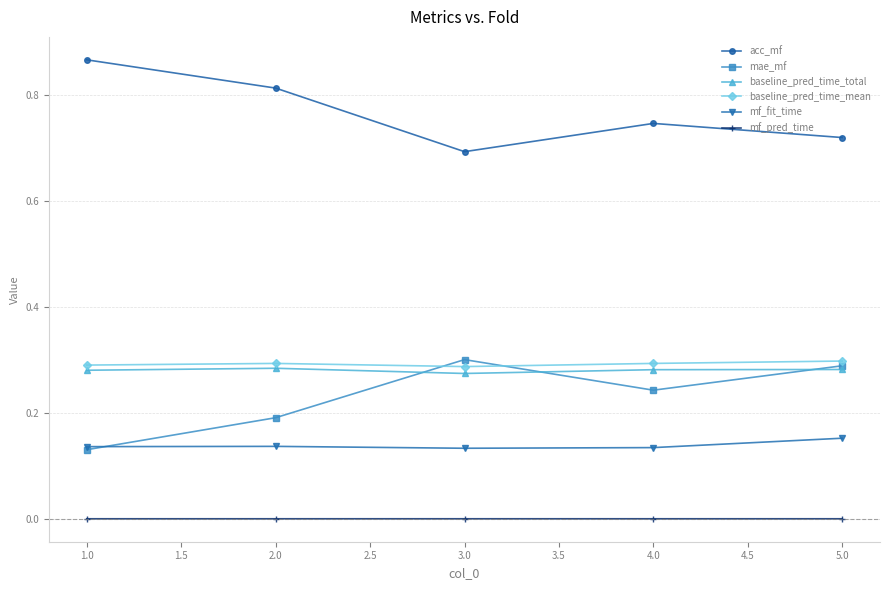

Is the value of mae_mf at 1.0 greater than the value of mf_pred_time at 1.0?

Yes